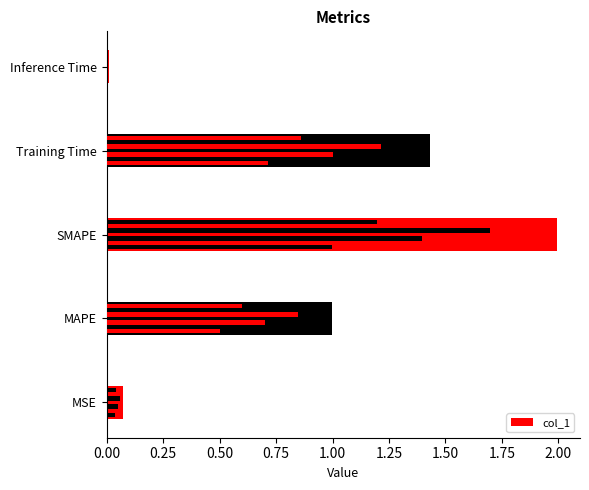

What is the difference between the second highest and second lowest values?

1.4